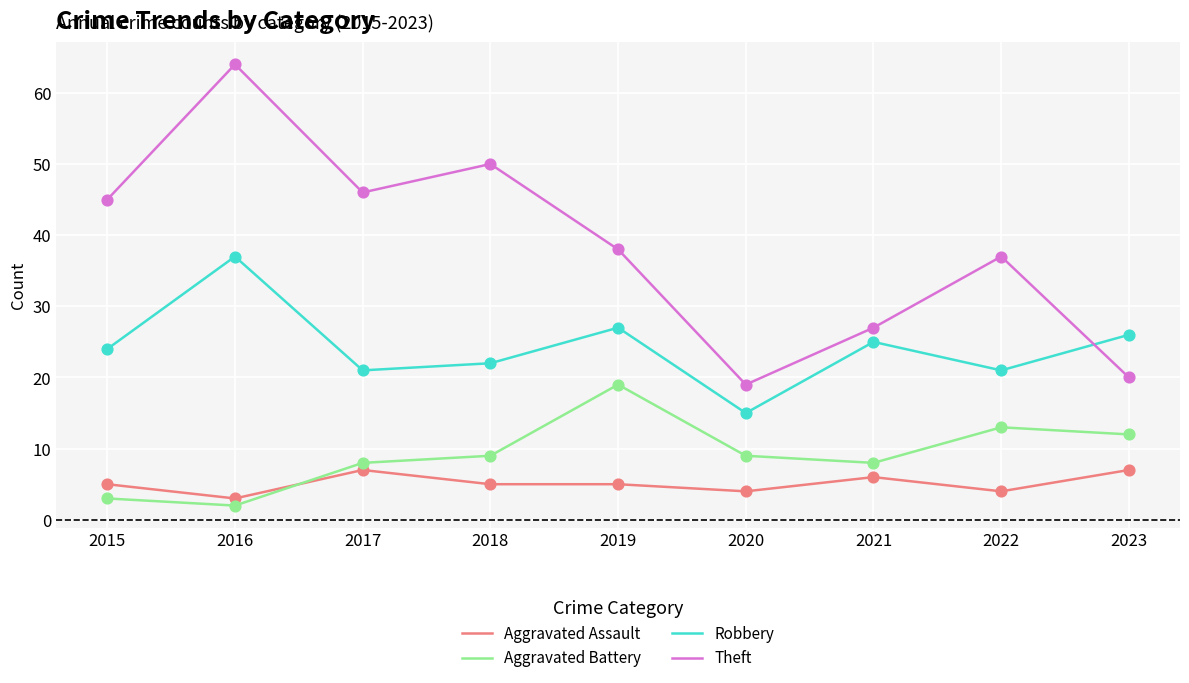

What is the total value across all series at 2015?

77